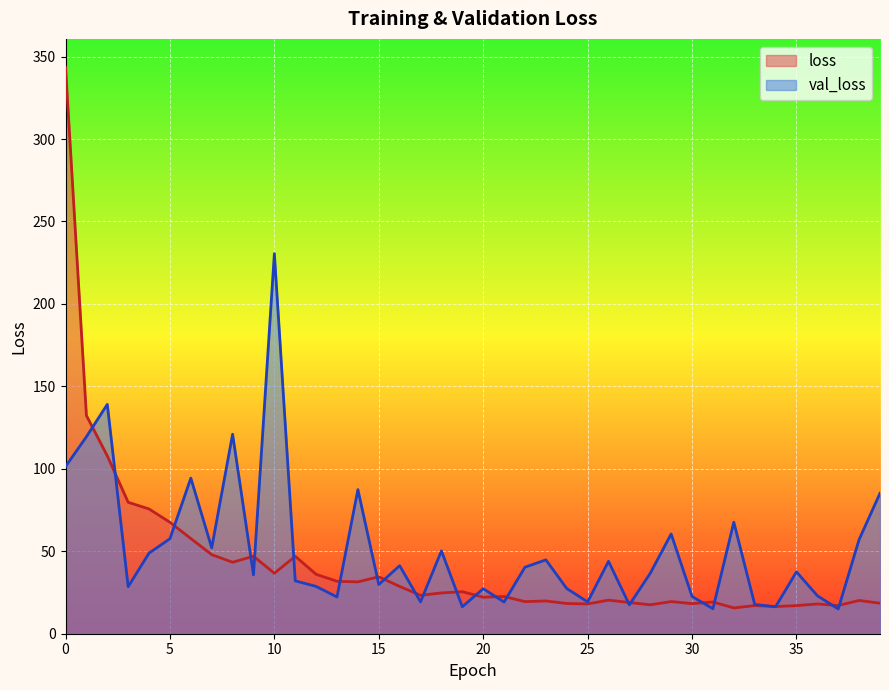

What is the average value of the loss series?

42.4